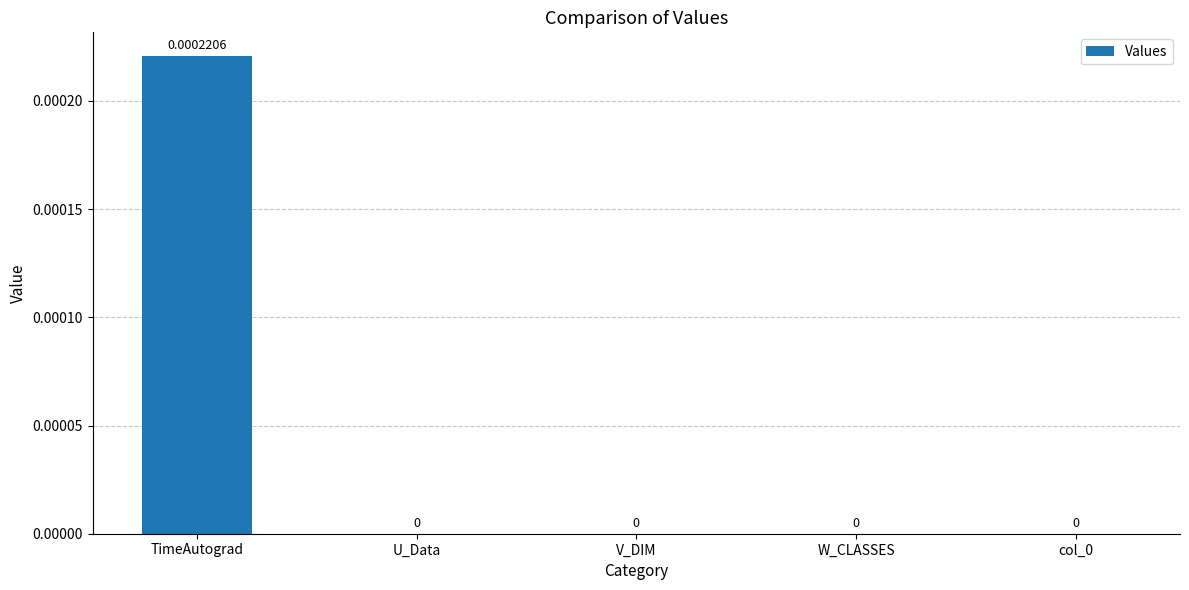

How many values exceed 0?

1